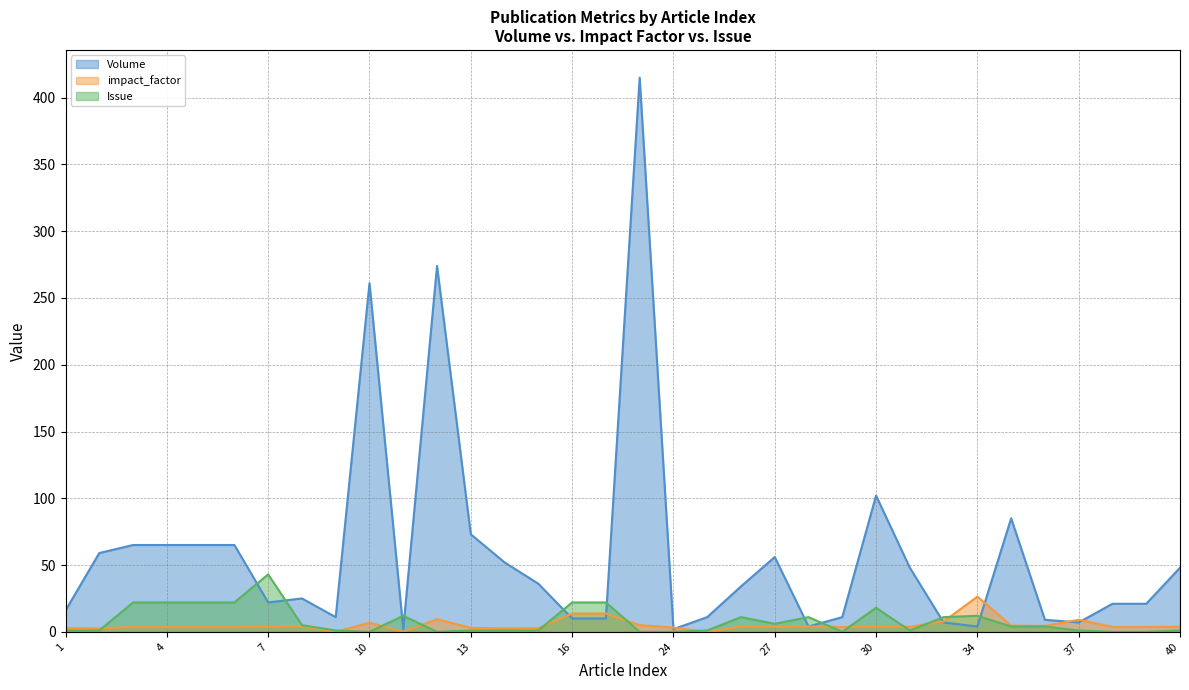

Is it true that Volume equals 261.0 at 10?

True